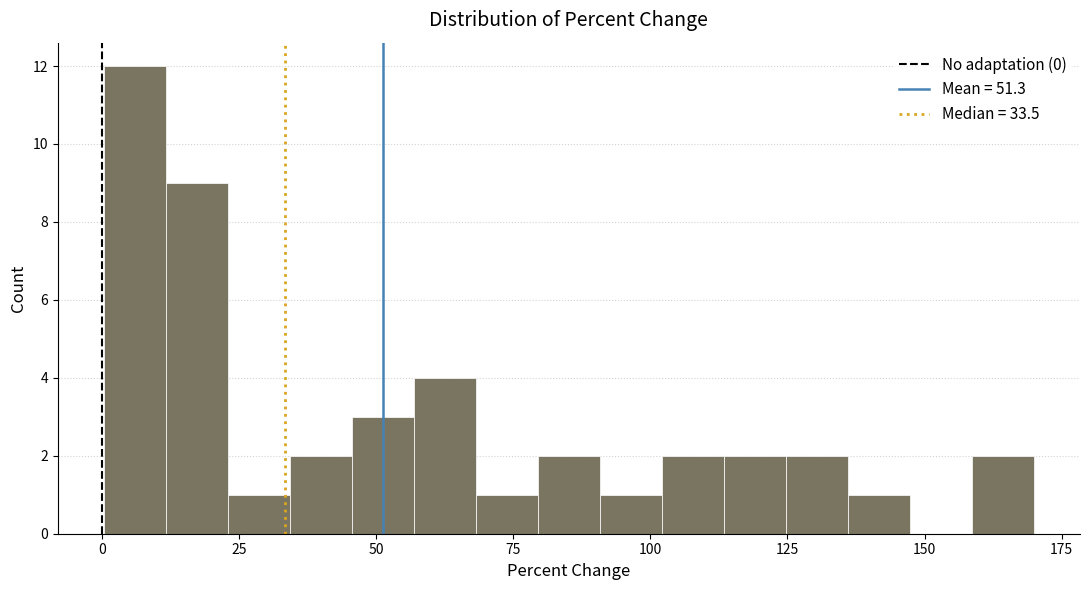

Read against the x-axis, roughly where is the centre of the tallest bar?

5